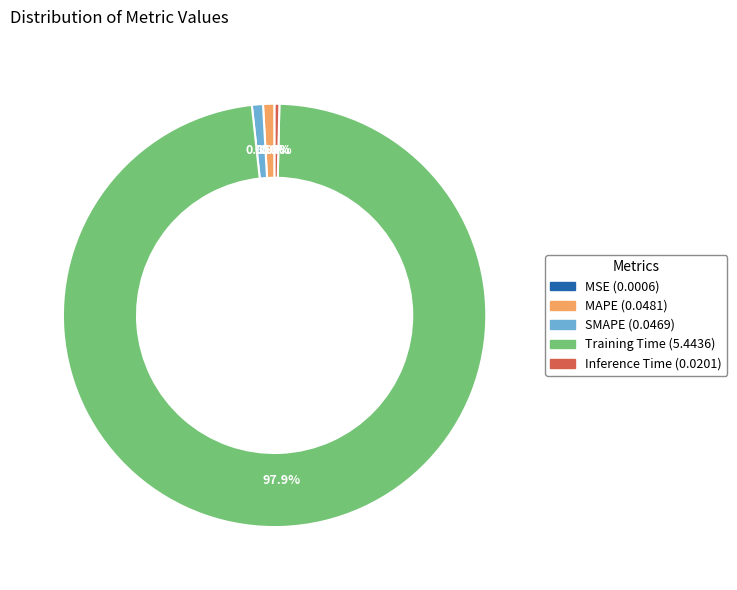

Is the sum of MAPE and Inference Time greater than half?

No